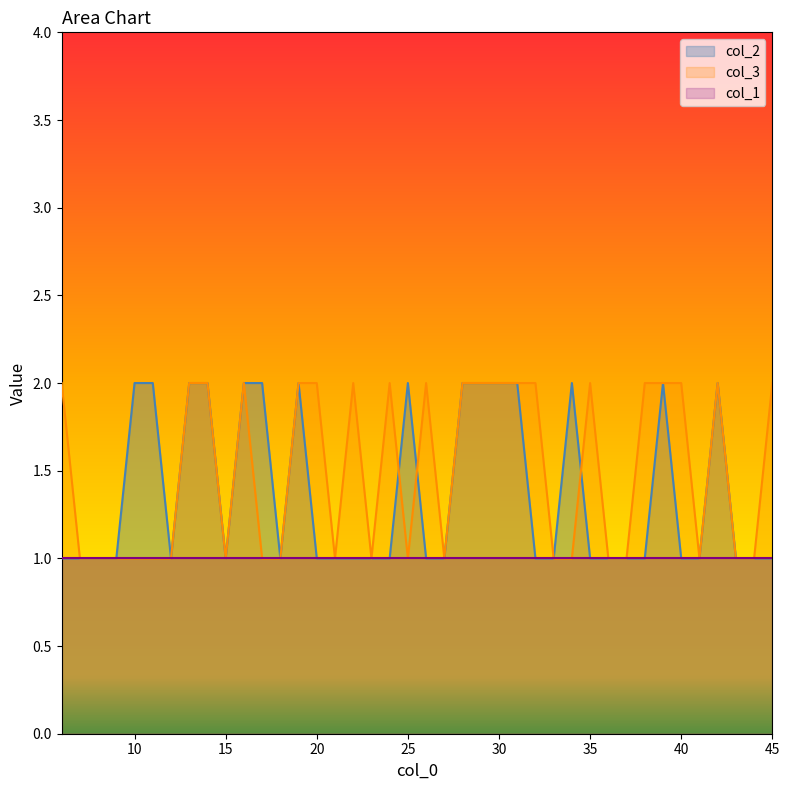

What is the value of the col_2 point at the 12th from the left?

2